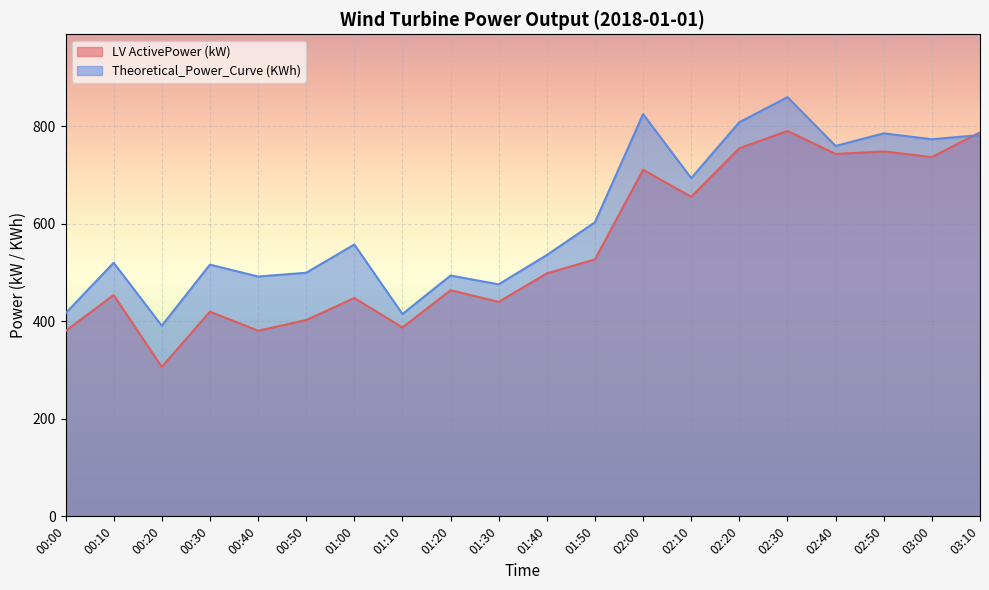

Where does the LV ActivePower (kW) series first go above 498?

01:40